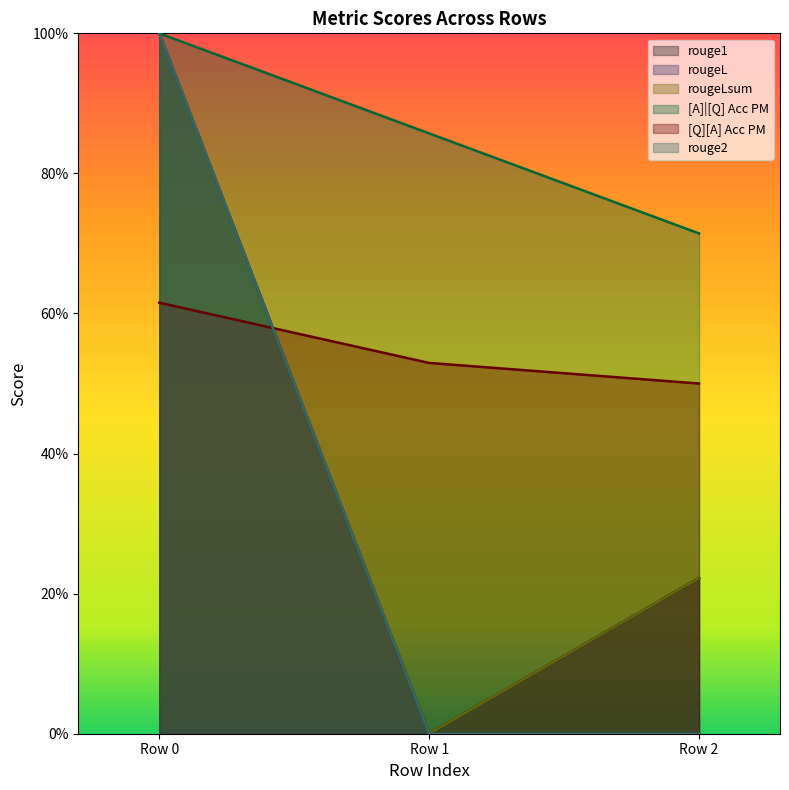

Reading right to left, extract all data points from this chart.

rouge1: 0.2	0.0	1.0
rougeL: 0.2	0.0	1.0
rougeLsum: 0.2	0.0	1.0
[A]|[Q] Acc PM: 0.7	0.9	1.0
[Q][A] Acc PM: 0.5	0.5	0.6
rouge2: 0.0	0.0	1.0